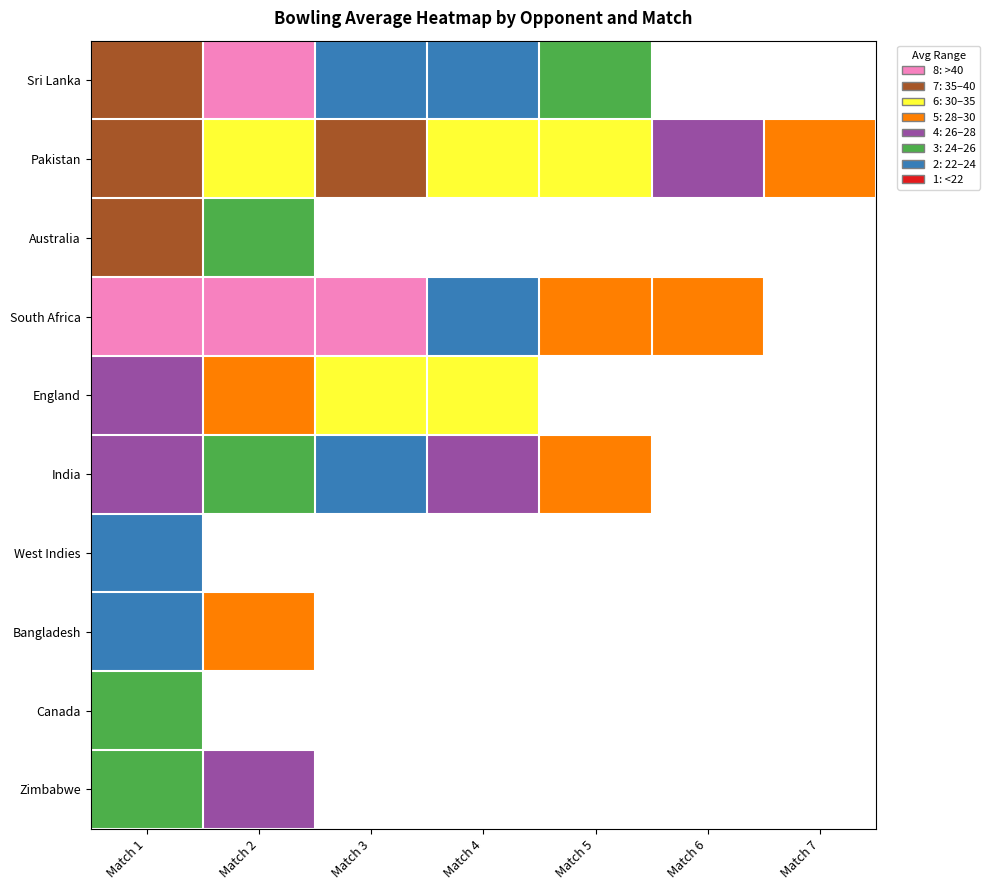

Which label corresponds to the largest value in the chart?

Match 2